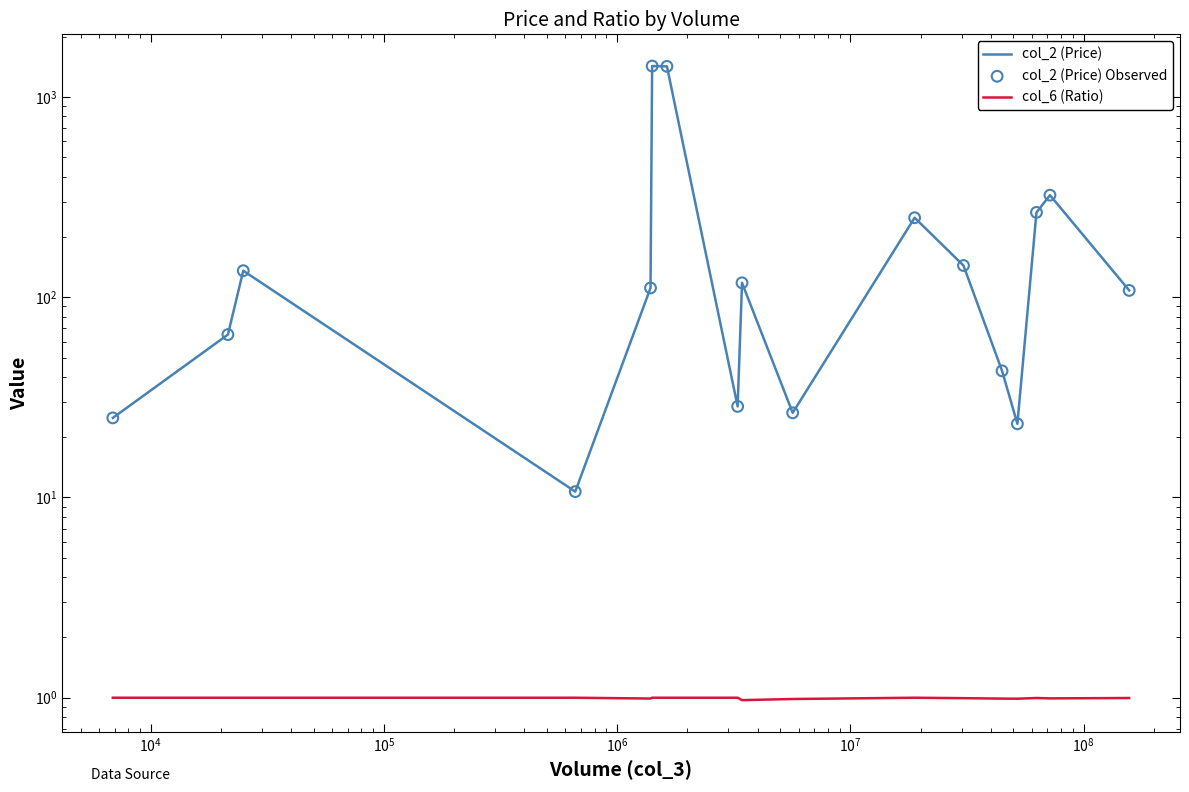

Which series reaches the maximum Y coordinate?

col_2 (Price)